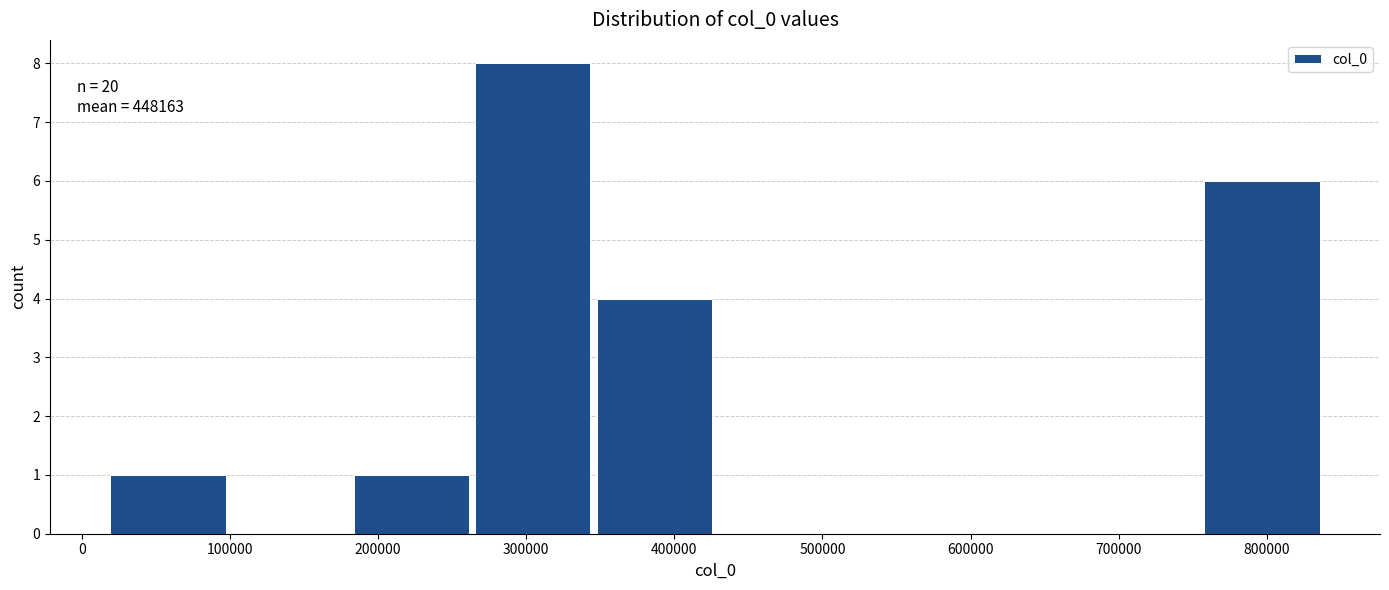

Which range on the x-axis has the tallest bar?

260000 to 350000